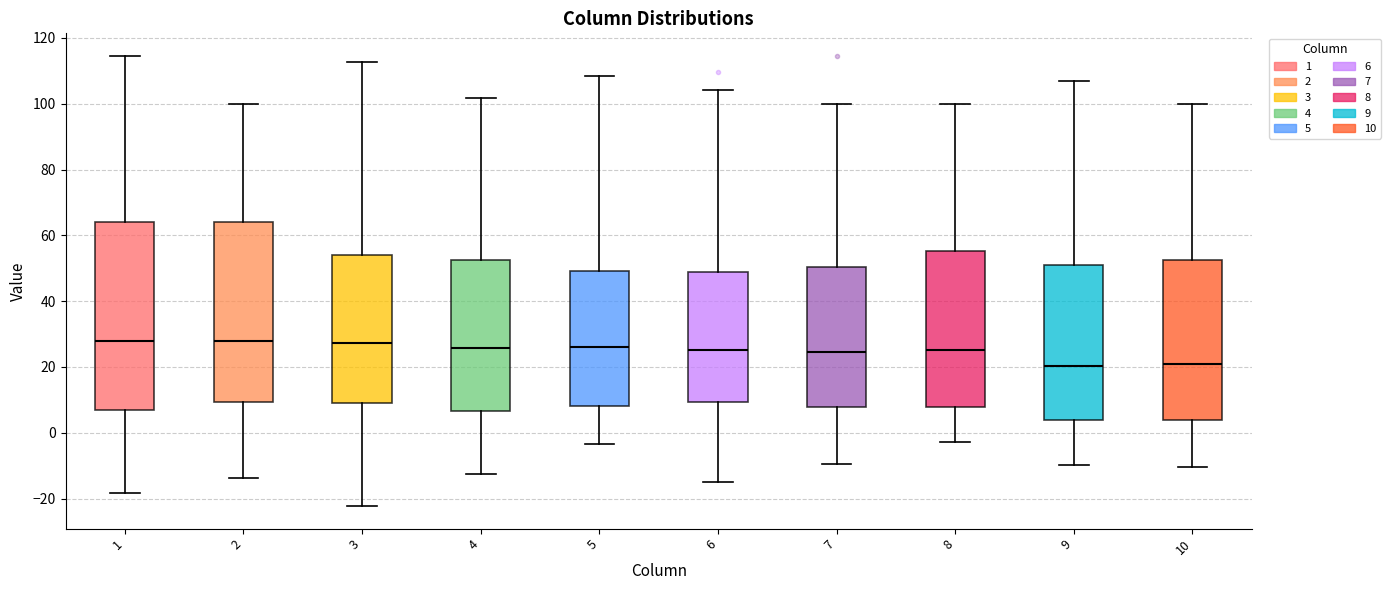

Reading left to right, transcribe this box plot: for each box, give where its median line is, the range the box spans, and where its two whiskers end, as read against the y-axis. The values are not printed on the chart, so give them approximately, as read against the axis.

1: median 28, box 6 to 64, whiskers -18 to 114
2: median 28, box 10 to 64, whiskers -14 to 100
3: median 28, box 10 to 54, whiskers -22 to 112
4: median 26, box 6 to 52, whiskers -12 to 102
5: median 26, box 8 to 50, whiskers -4 to 108
6: median 26, box 10 to 50, whiskers -14 to 104
7: median 24, box 8 to 50, whiskers -10 to 100
8: median 26, box 8 to 56, whiskers -2 to 100
9: median 20, box 4 to 52, whiskers -10 to 106
10: median 20, box 4 to 52, whiskers -10 to 100